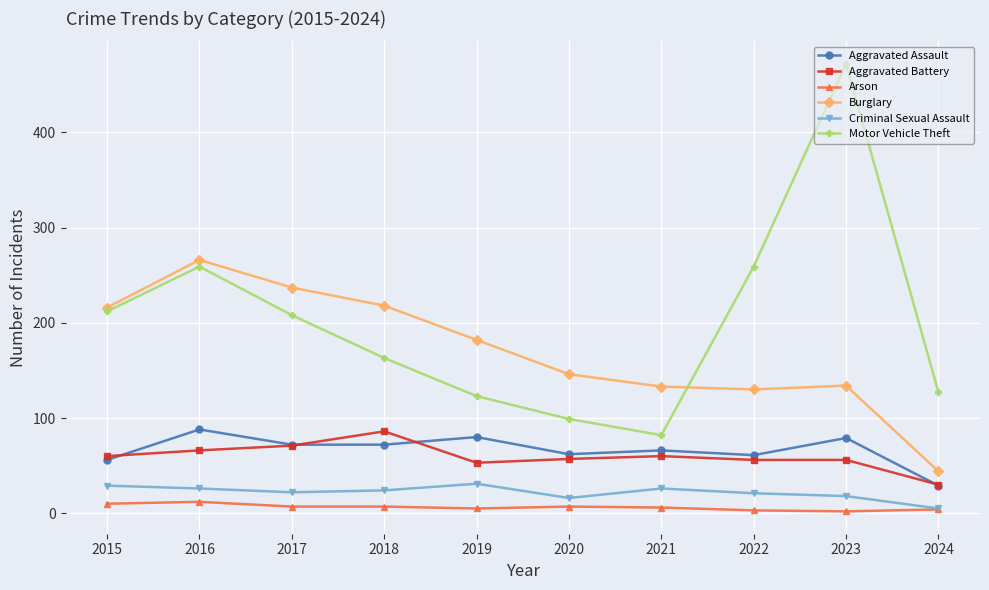

True or false: Arson and Aggravated Battery cross at least once.

False